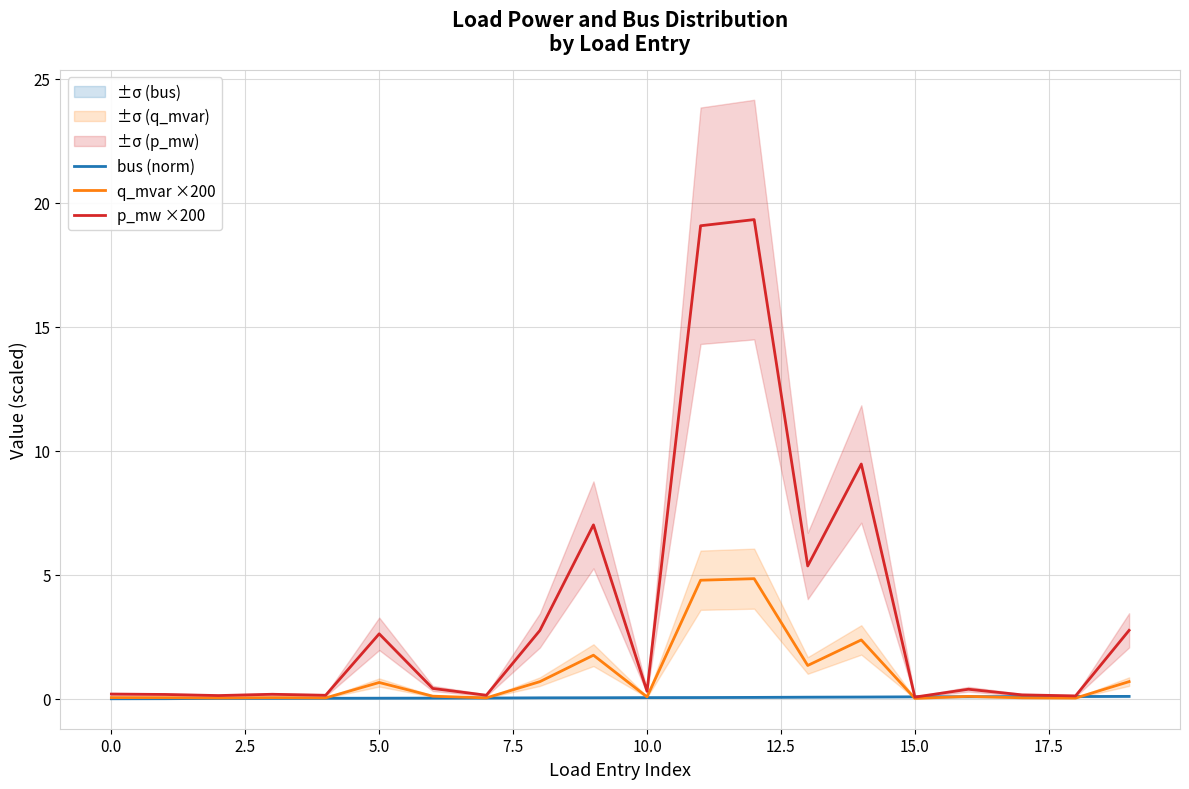

True or false: q_mvar ×200 and bus (norm) intersect in this chart.

True